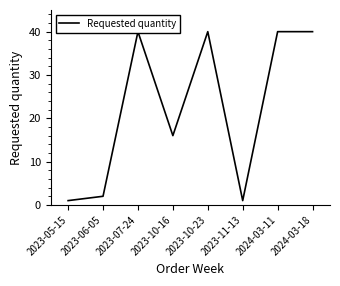

Is this an area chart (filled region under the line)?

No